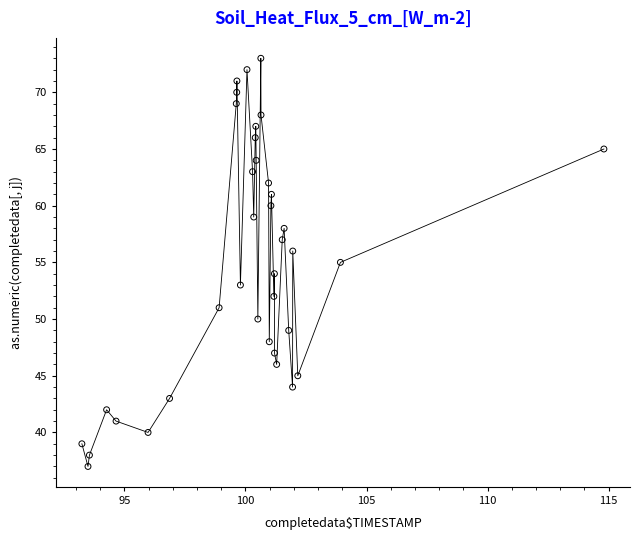

What is the range of Y values (max minus min)?

36